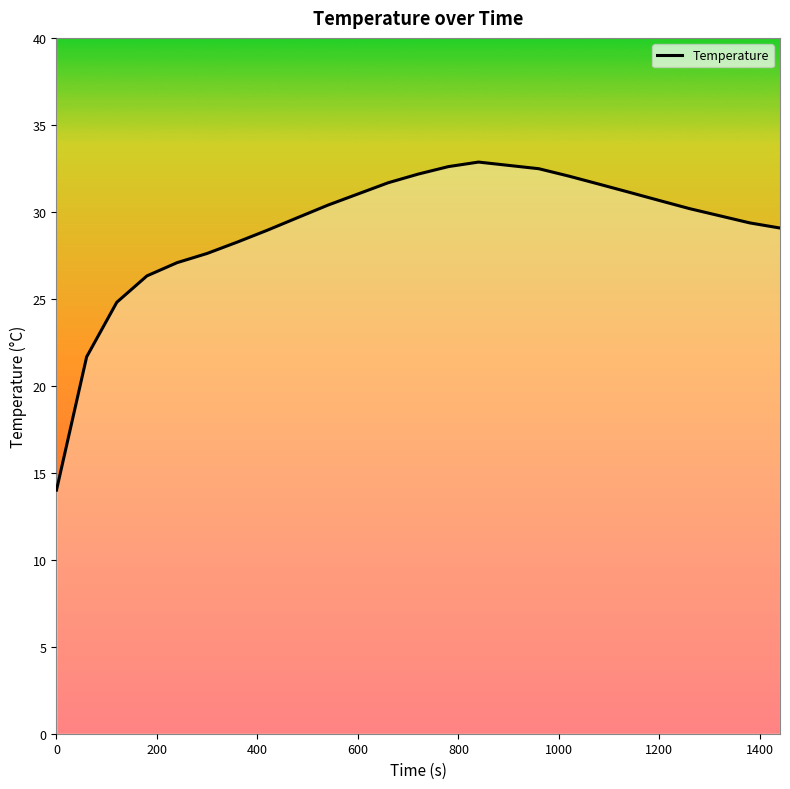

What is the smallest value displayed?

14.0